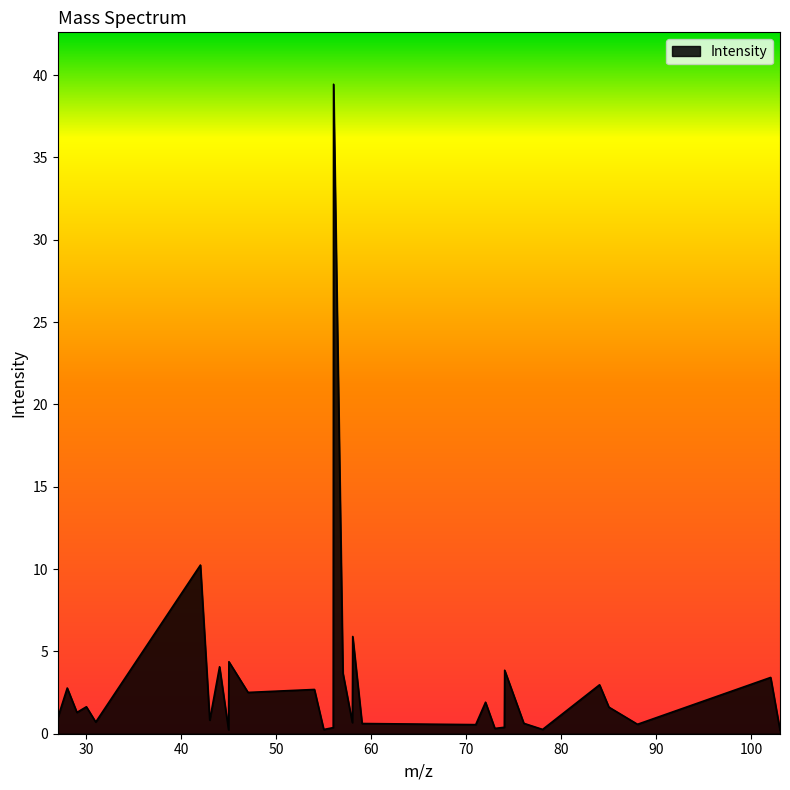

What is the difference between the maximum and minimum values?

39.2